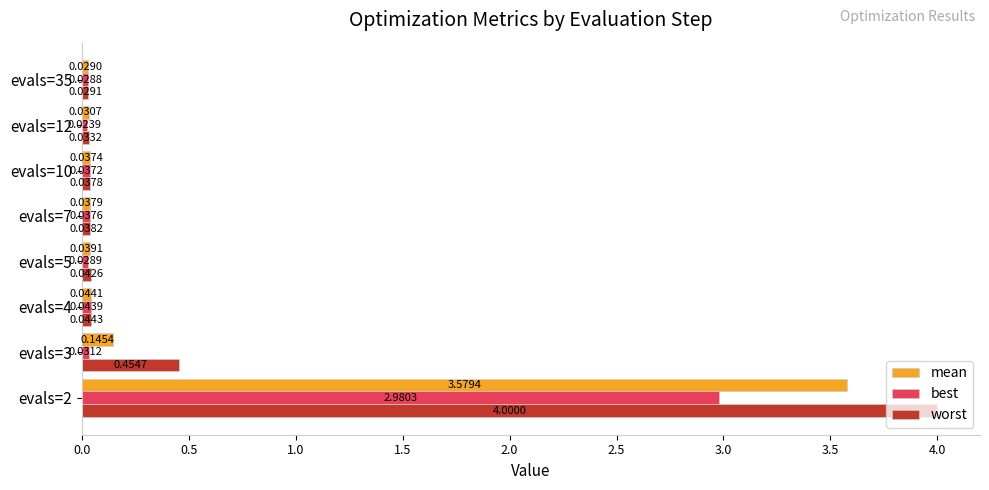

List the series in order of their overall mean, highest first.

worst, mean, best